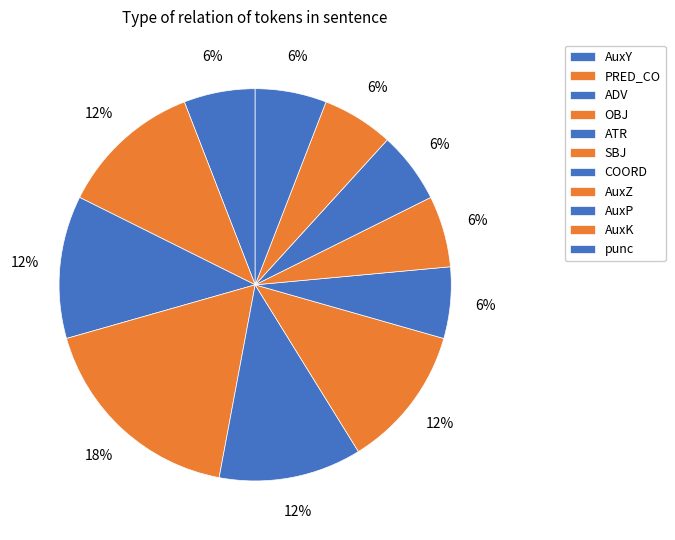

To the nearest percent, what portion does COORD represent?

6%